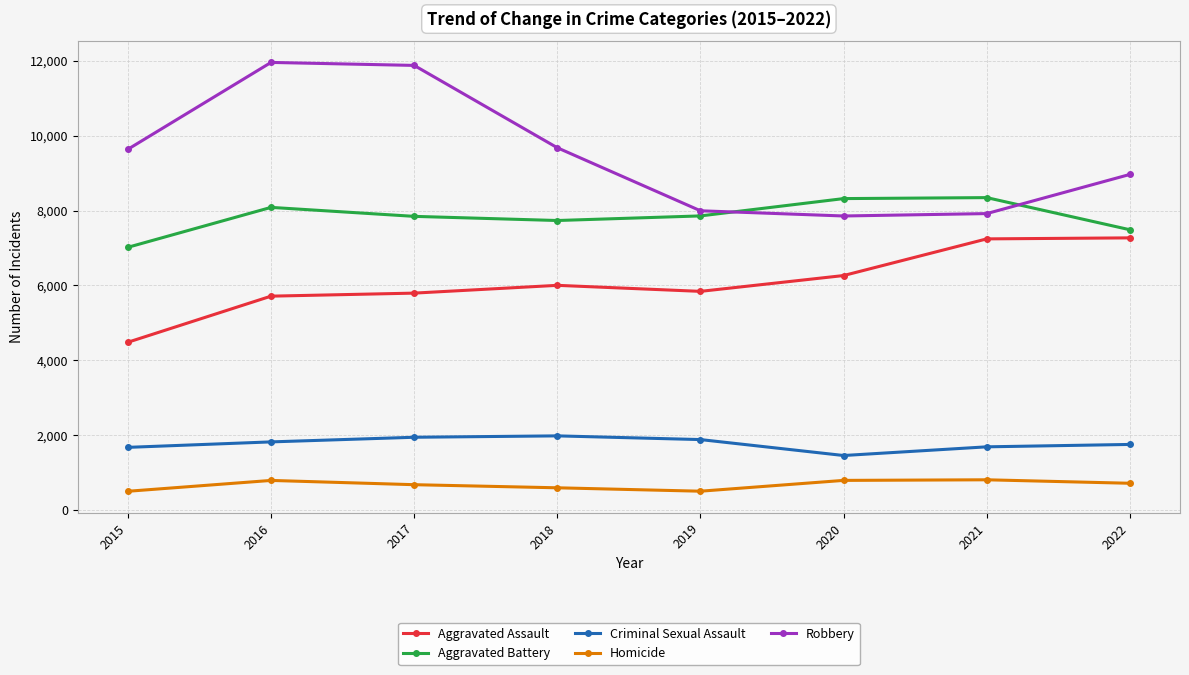

True or false: Criminal Sexual Assault and Aggravated Assault cross at least once.

False